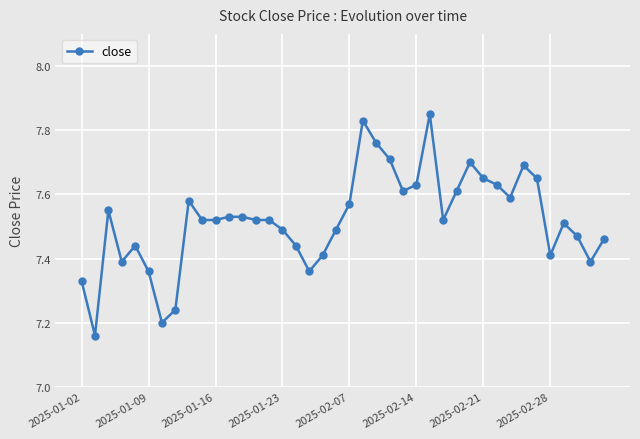

Does the chart display data point markers on the line(s)?

Yes